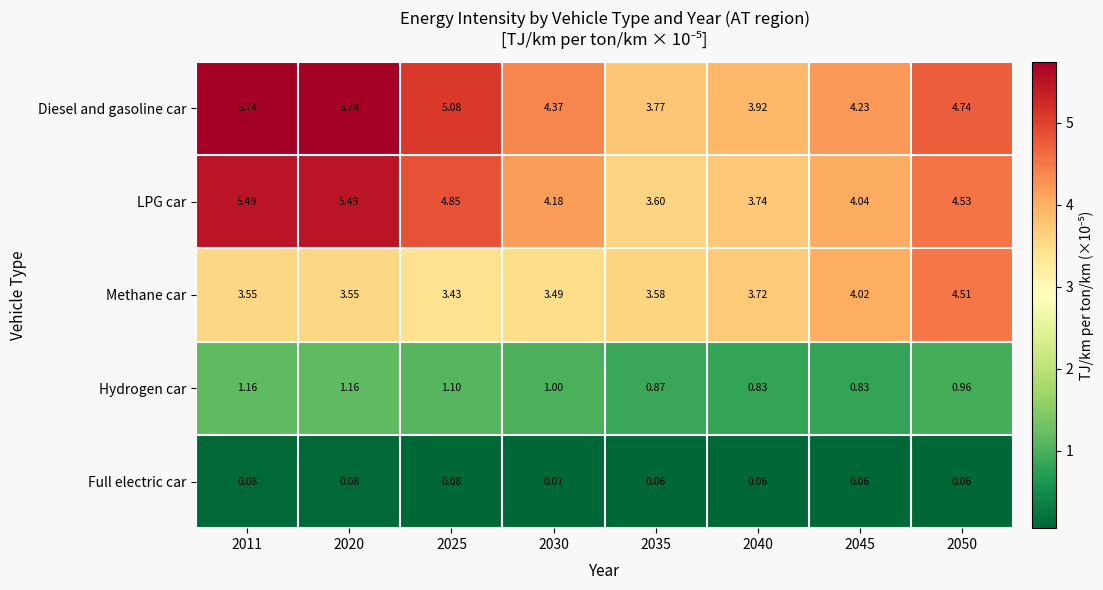

Rank the series by their maximum value, from highest to lowest.

Diesel and gasoline car, LPG car, Methane car, Hydrogen car, Full electric car